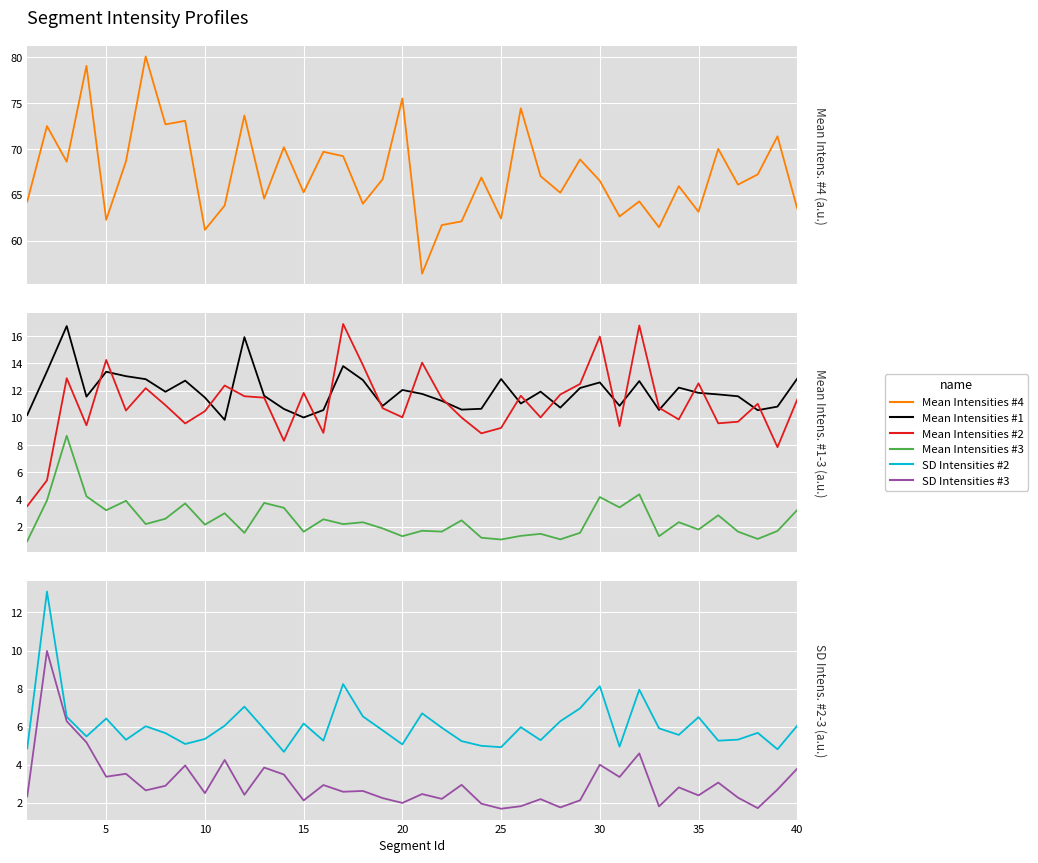

Rank the series by their maximum value, from lowest to highest.

Mean Intensities #3, SD Intensities #3, SD Intensities #2, Mean Intensities #1, Mean Intensities #2, Mean Intensities #4